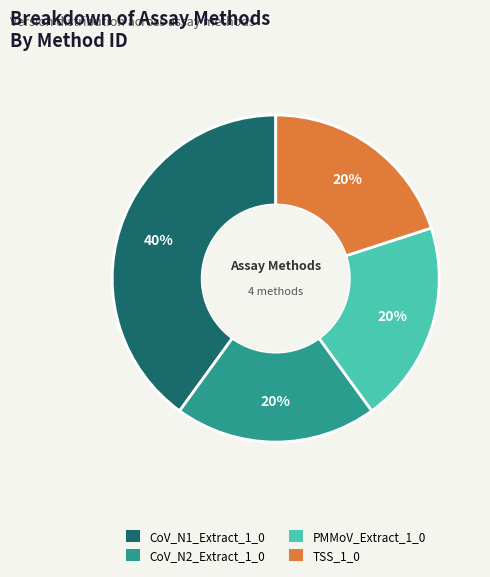

Which category has the biggest portion of the pie?

CoV_N1_Extract_1_0